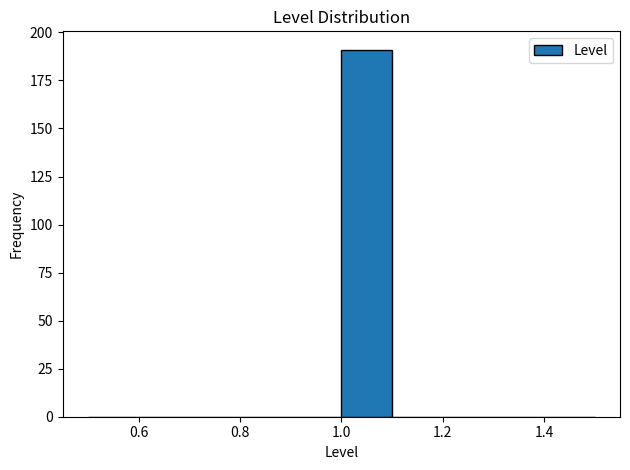

What is the height of the bar covering 1.0 to 1.1 on the x-axis? The values are not printed on the chart, so give them approximately, as read against the axis.

190